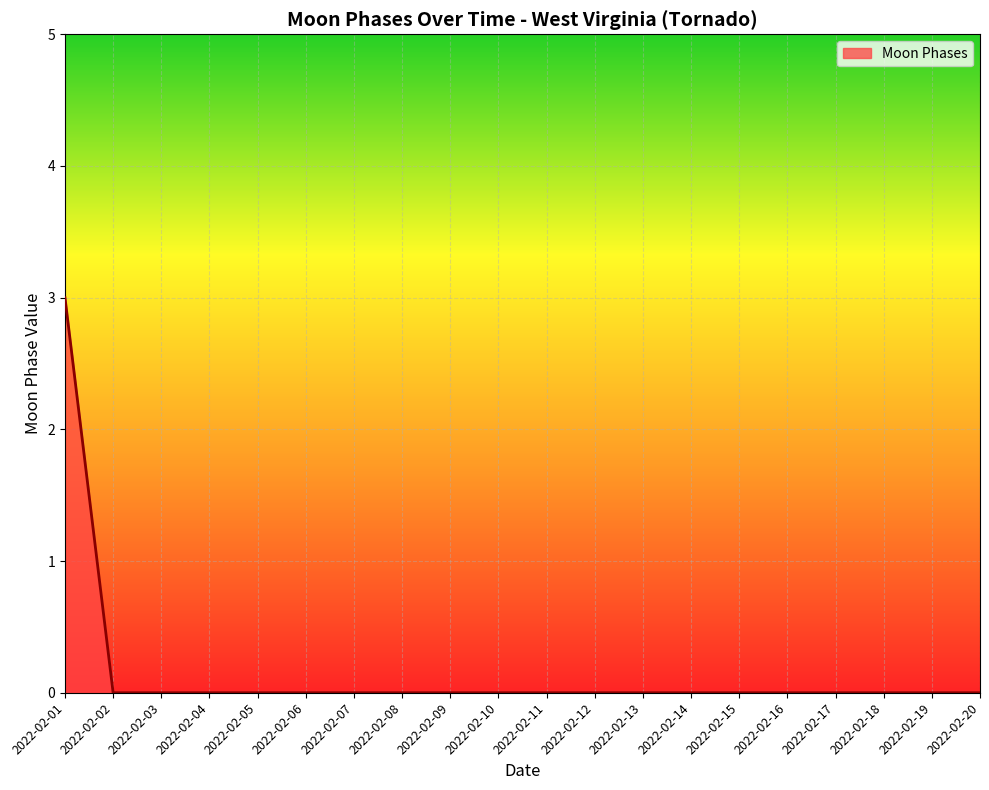

What is the difference between the maximum and minimum values?

3